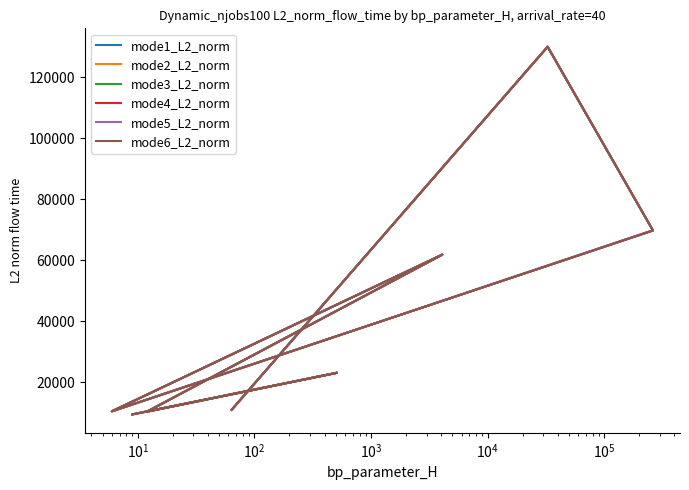

At how many categories does at least one series exceed 16338?

4